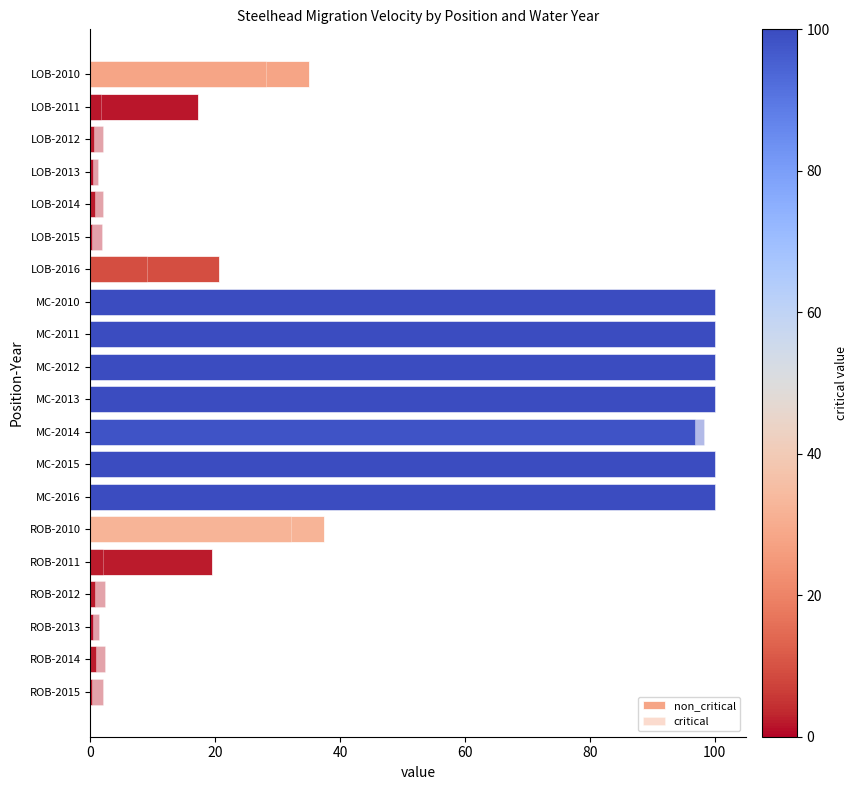

What is the difference between the maximum and minimum values in the non_critical series?

99.8